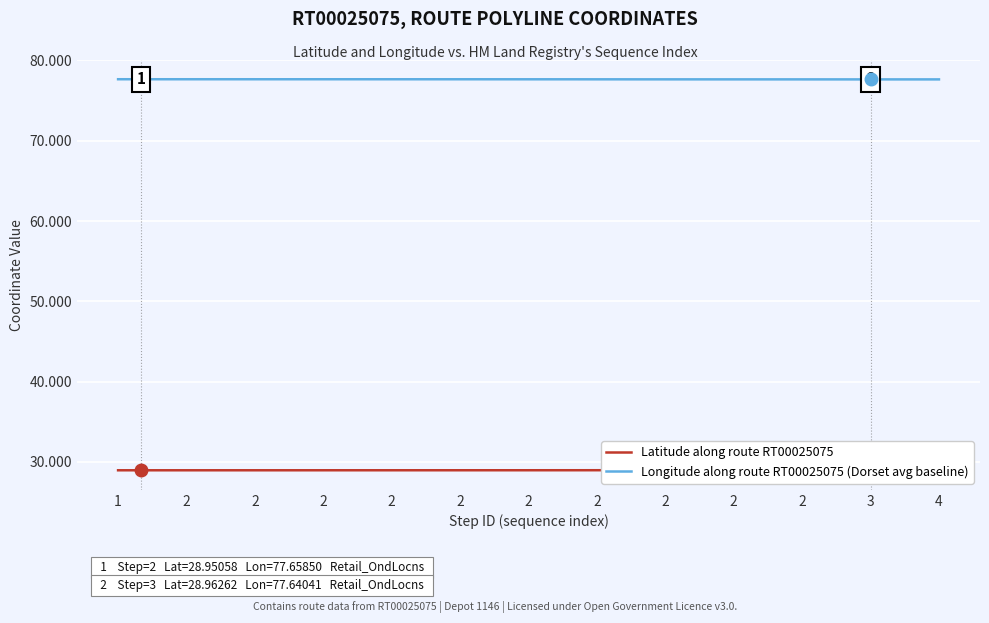

How many lines are shown in the chart?

2